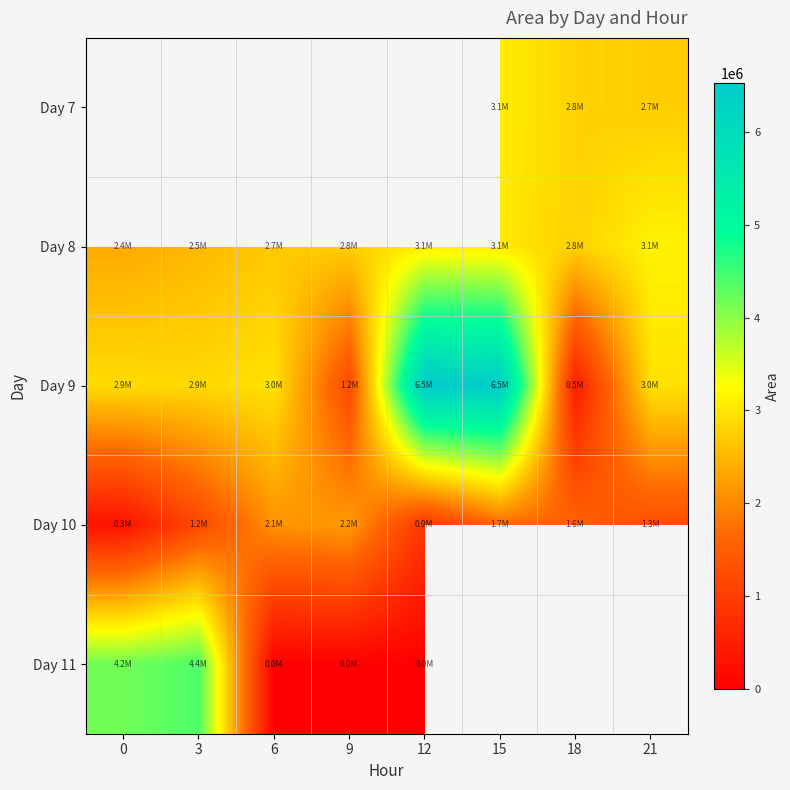

What is the sum of all Day 8 values?

22403750.0